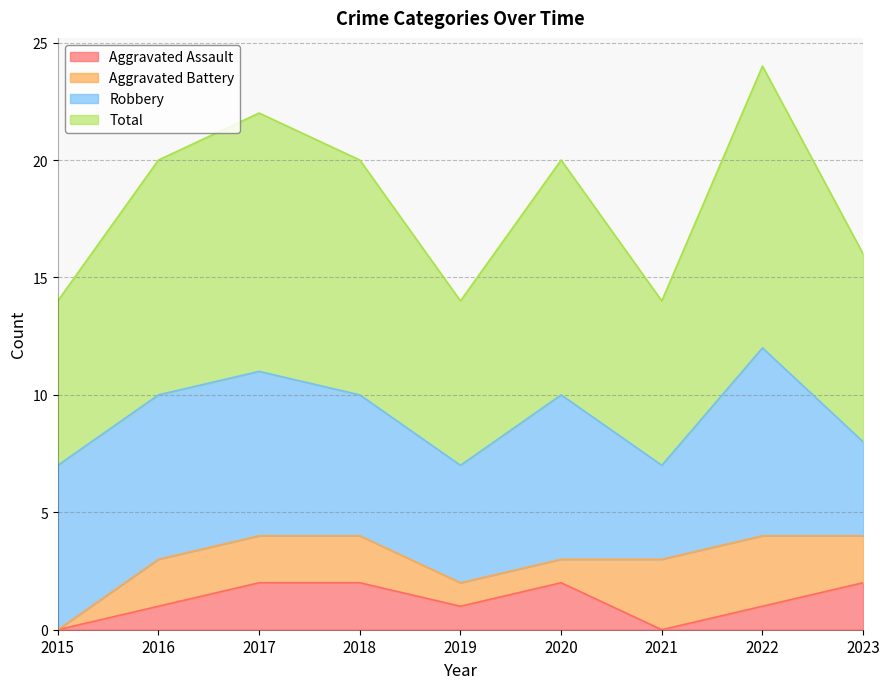

What is the sum of the Aggravated Assault values at 2021 and 2017?

2